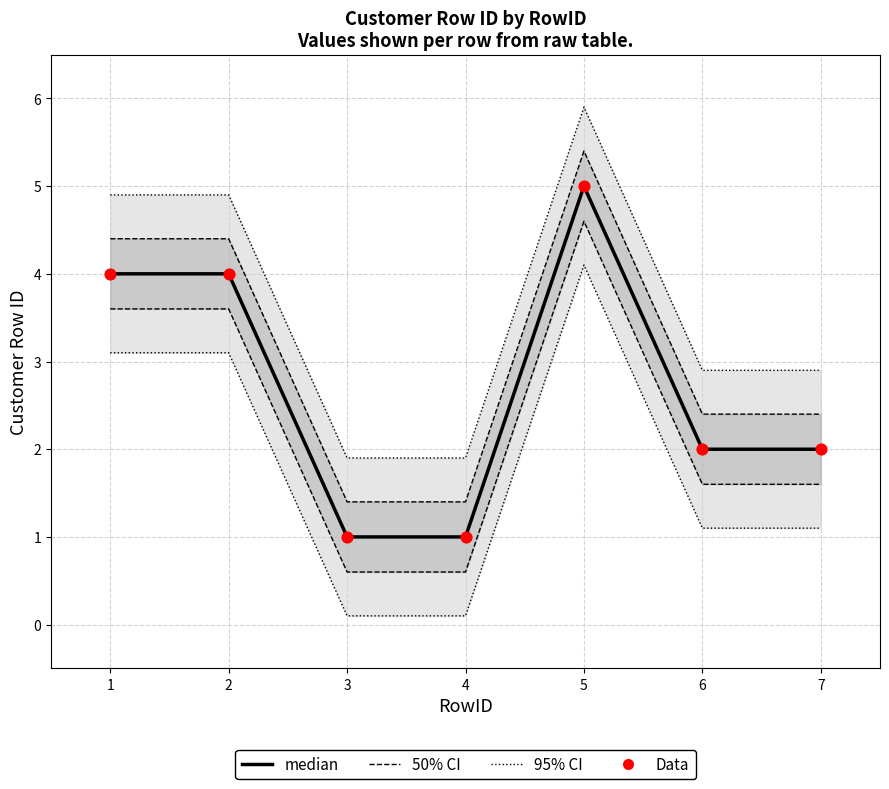

What are all the series names shown in the legend?

95% CI, 50% CI, median, Data